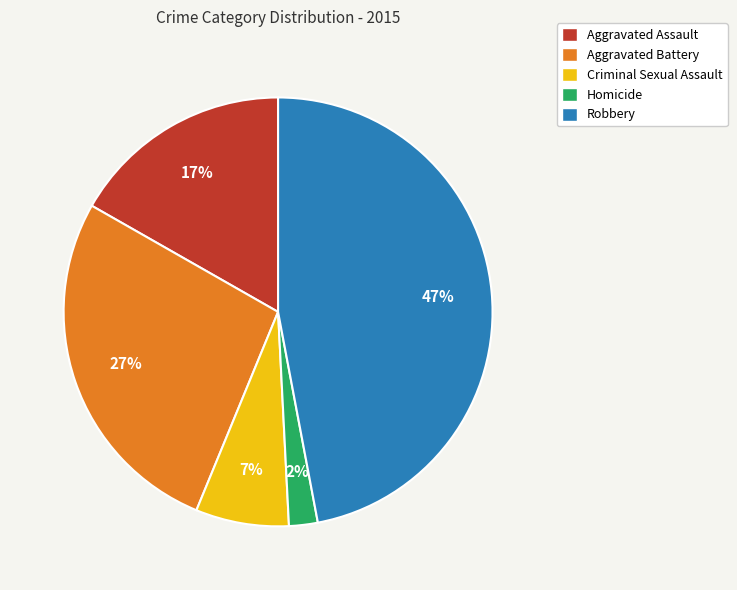

Which category has the smallest portion of the pie?

Homicide